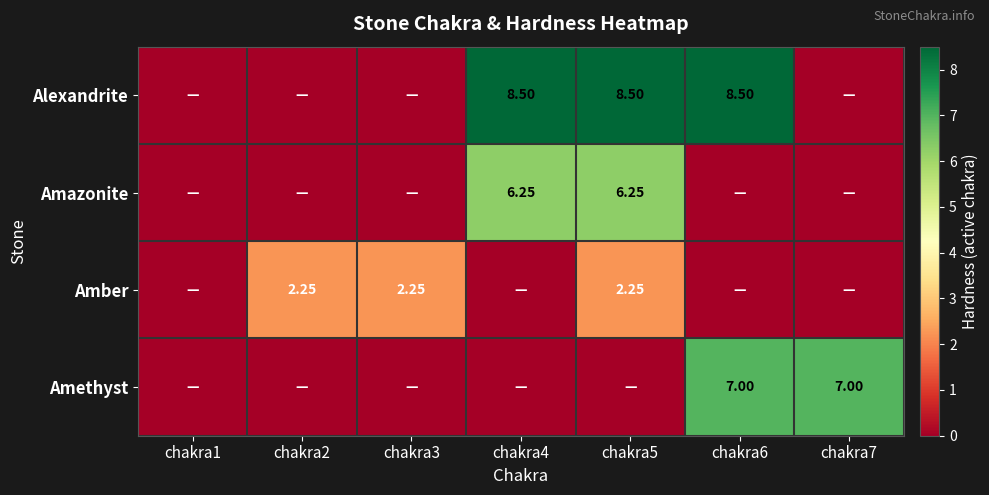

How many values in Amazonite are above zero?

2